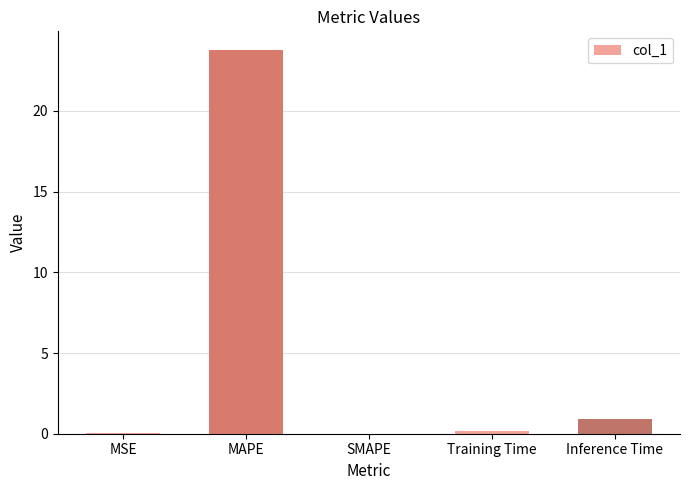

What is the sum of all values?

24.9